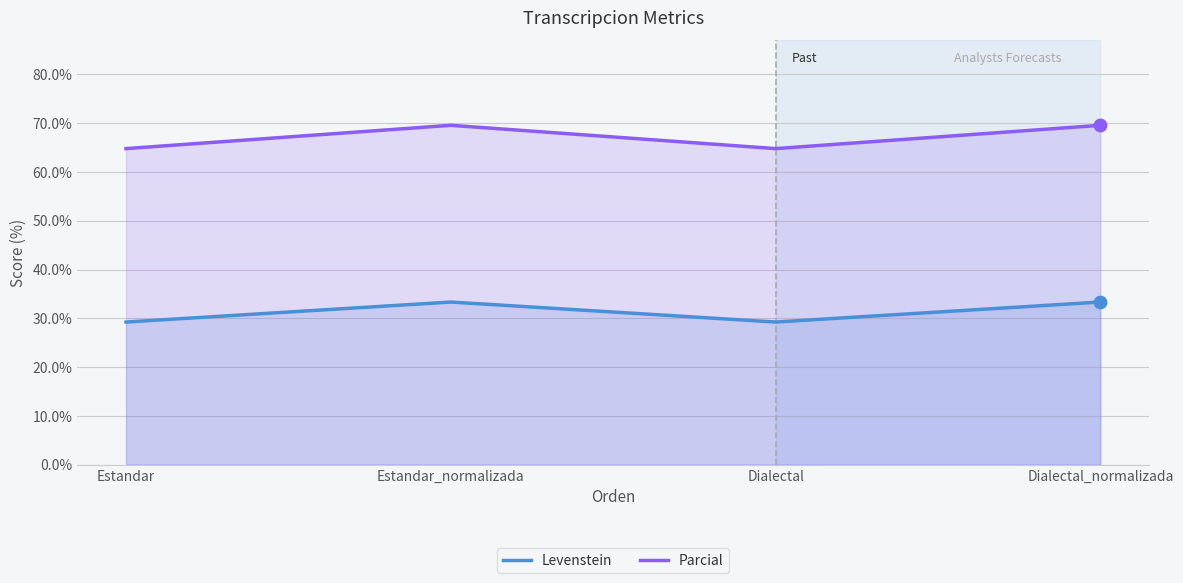

What is the total value across all series at Dialectal_normalizada?

102.9